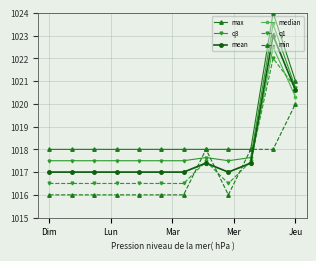

How many lines are shown in the chart?

6